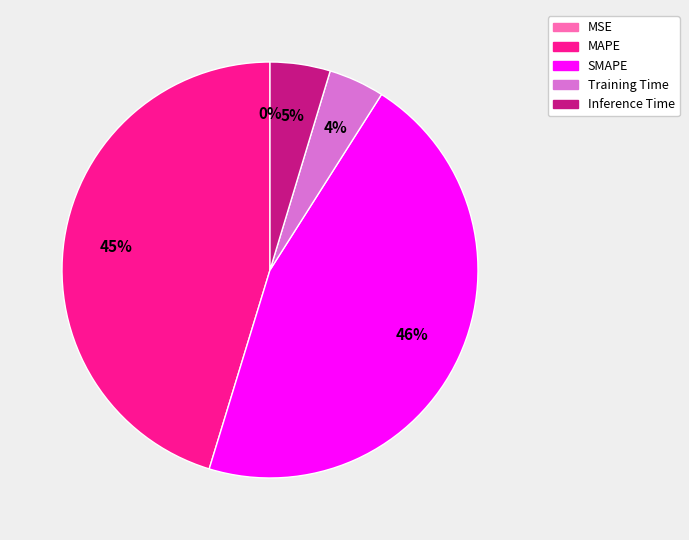

Which slice is the largest?

SMAPE